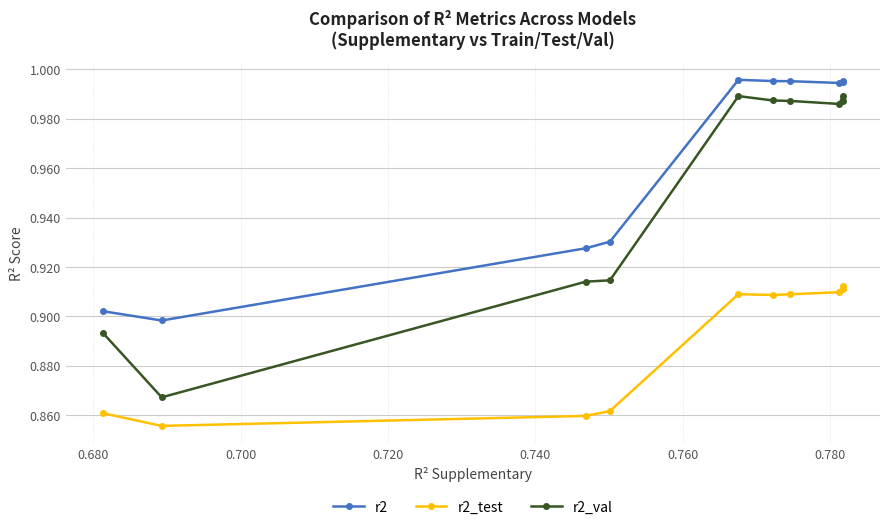

Rank the series by their average value, from lowest to highest.

r2_test, r2_val, r2